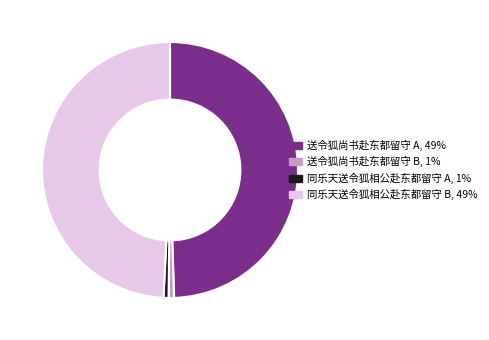

Is it true that 同乐天送令狐相公赴东都留守 B, 49% is 64% of the pie?

False